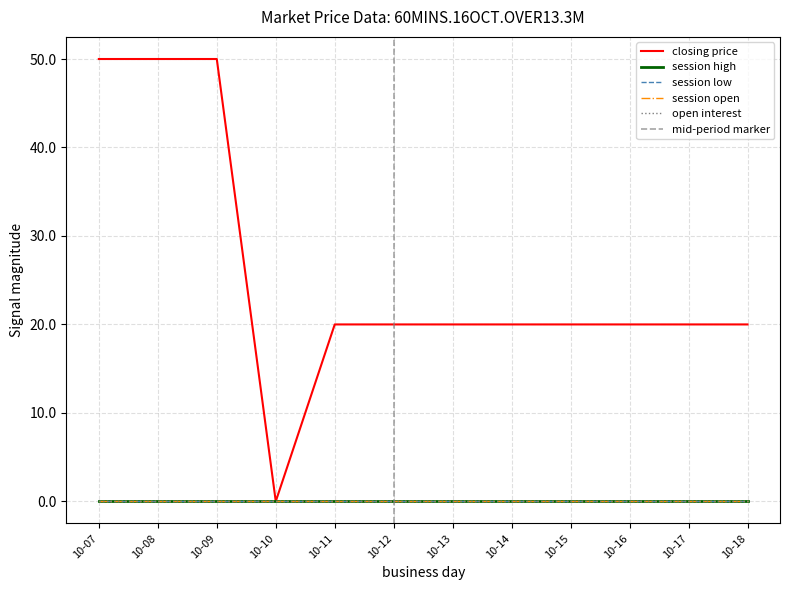

True or false: open interest has more than 0 points higher than both neighbors.

False